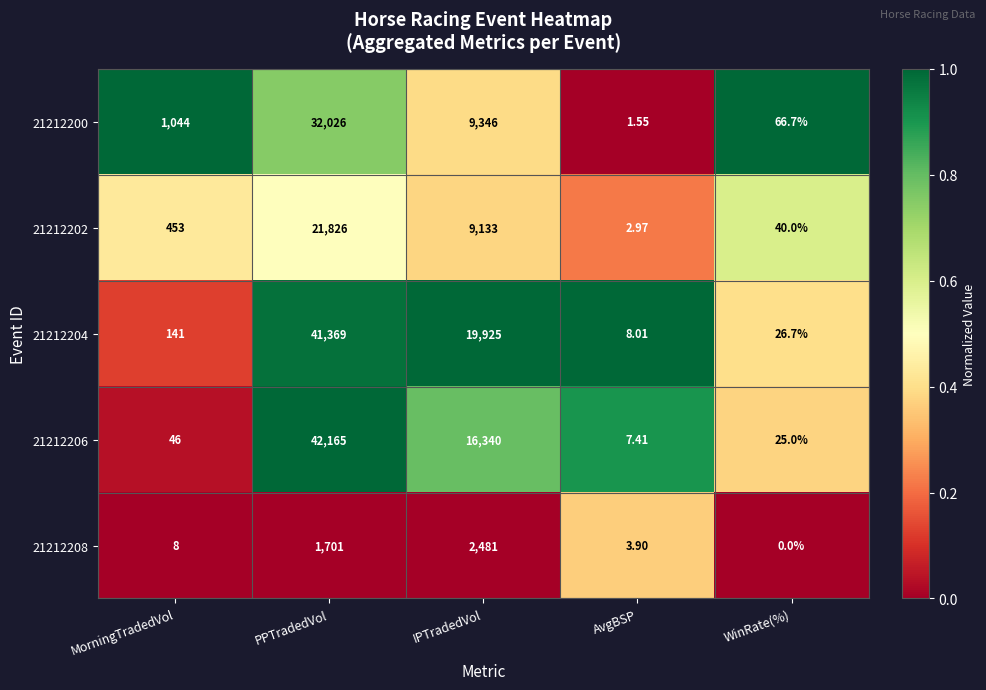

List the series in order of their peak value, lowest first.

21212208, 21212202, 21212200, 21212204, 21212206